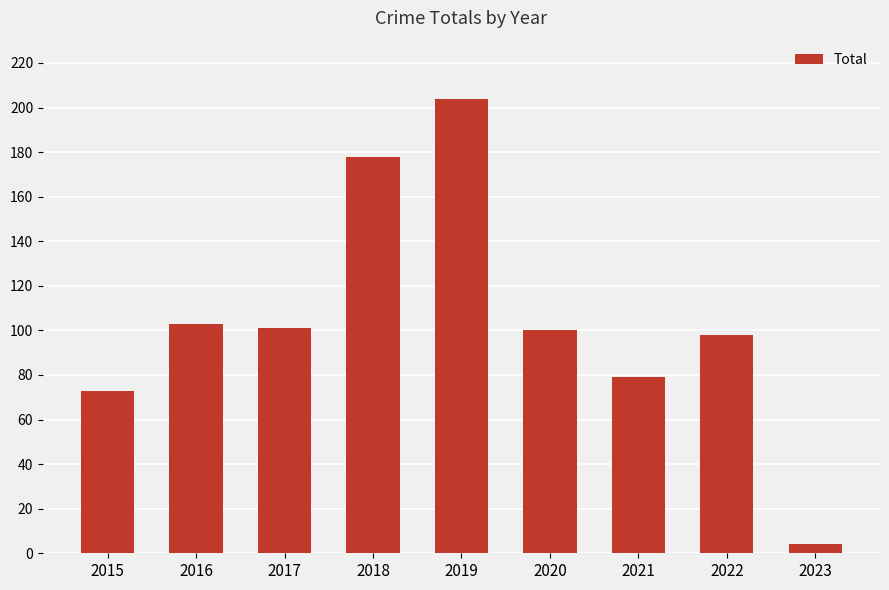

Which has a higher value, 2019 or 2020?

2019